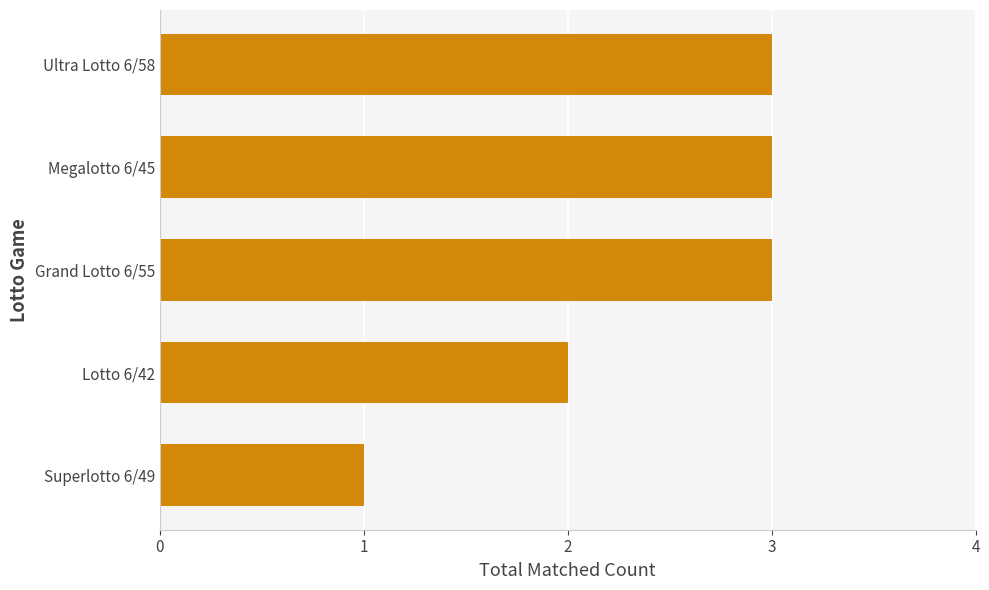

What is the smallest value displayed?

1